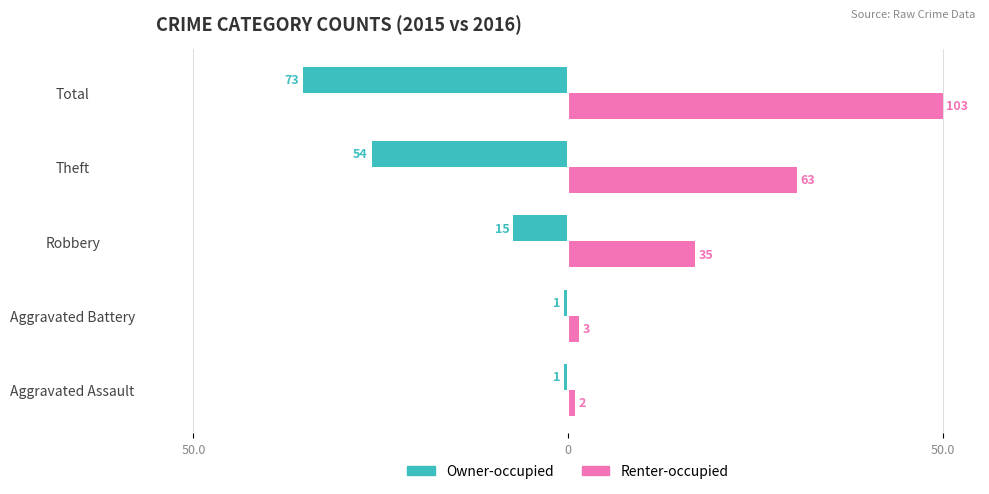

What are all the series names shown in the legend?

Owner-occupied, Renter-occupied